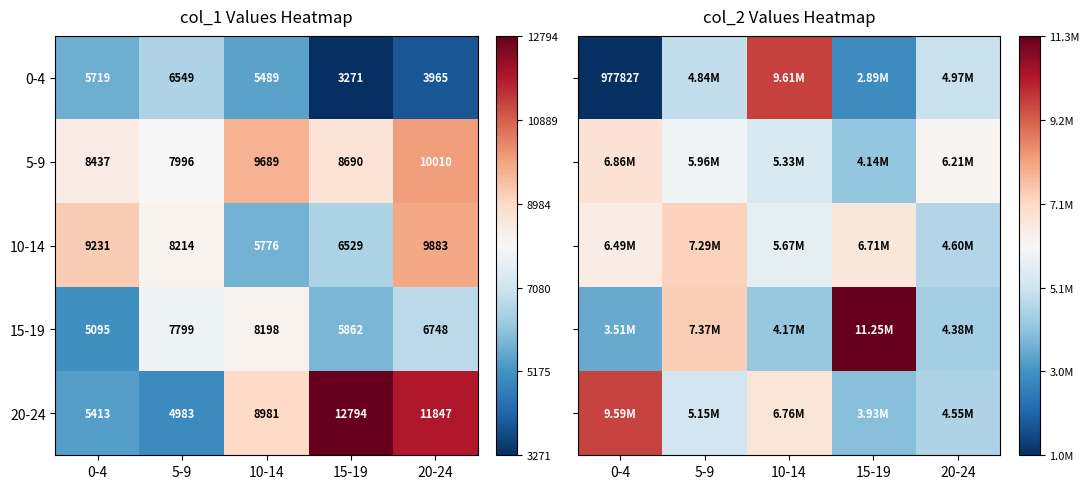

The value of 20-24 at 20-24 is 0.6. True or false?

False